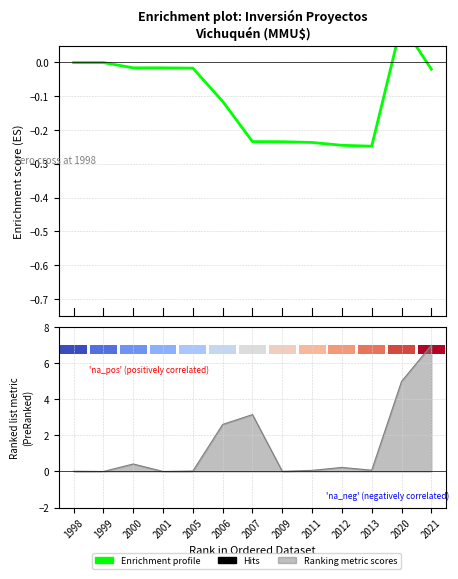

Reading right to left, what are all the values shown in this chart?

2021=-0.0	2020=0.1	2013=-0.2	2012=-0.2	2011=-0.2	2009=-0.2	2007=-0.2	2006=-0.1	2005=-0.0	2001=-0.0	2000=-0.0	1999=-0.0	1998=-0.0